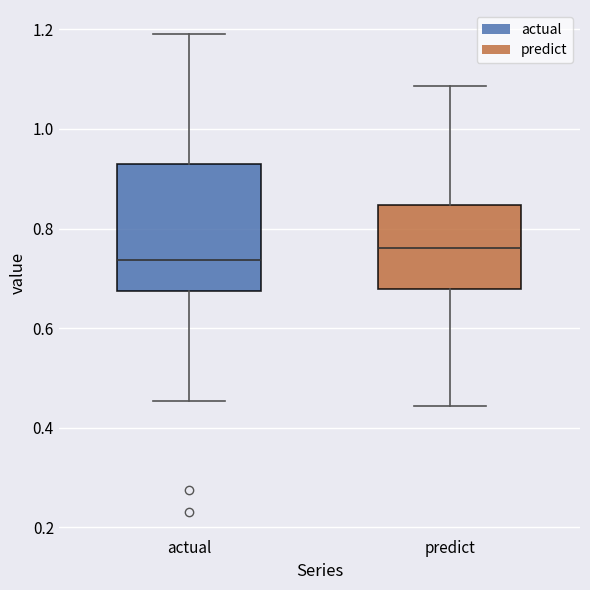

Reading left to right, transcribe this box plot: for each box, give where its median line is, the range the box spans, and where its two whiskers end, as read against the y-axis. The values are not printed on the chart, so give them approximately, as read against the axis.

actual: median 0.74, box 0.68 to 0.92, whiskers 0.46 to 1.20
predict: median 0.76, box 0.68 to 0.84, whiskers 0.44 to 1.08